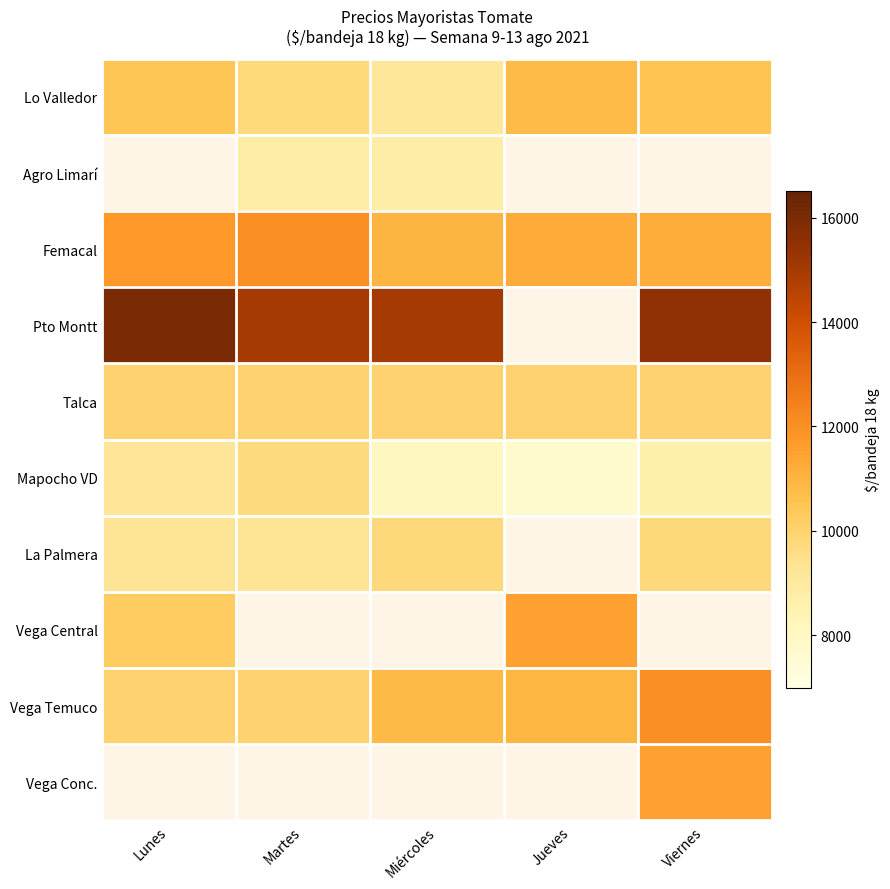

The value of Vega Temuco at Miércoles is 10833.0. True or false?

True